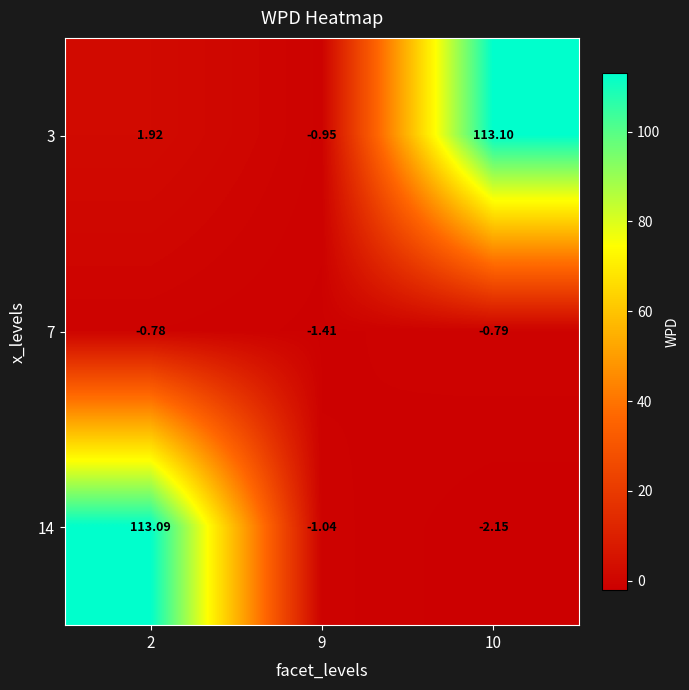

Is the value of 7 at 2 greater than the value of 3 at 2?

No